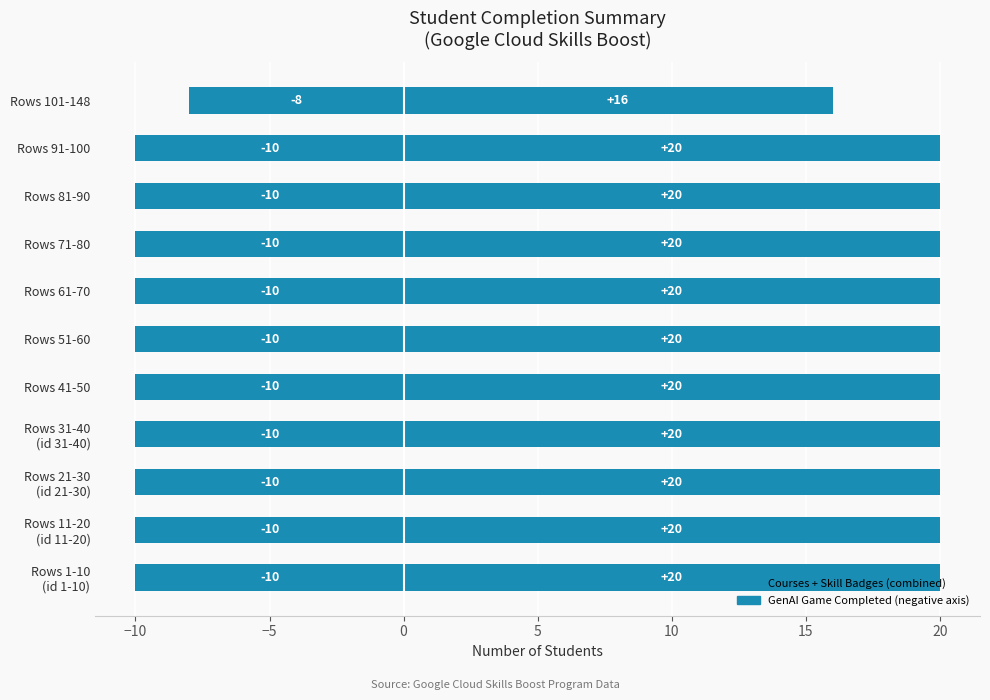

What is the average value of the Courses + Skill Badges (combined) series?

20